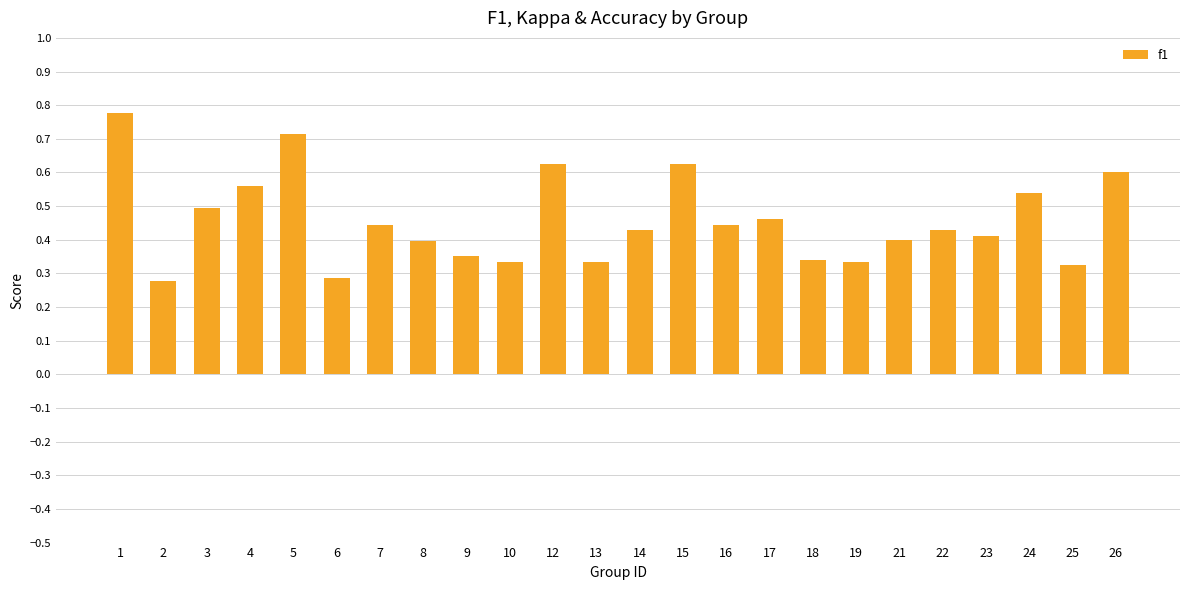

Which category has the highest value across all series?

1